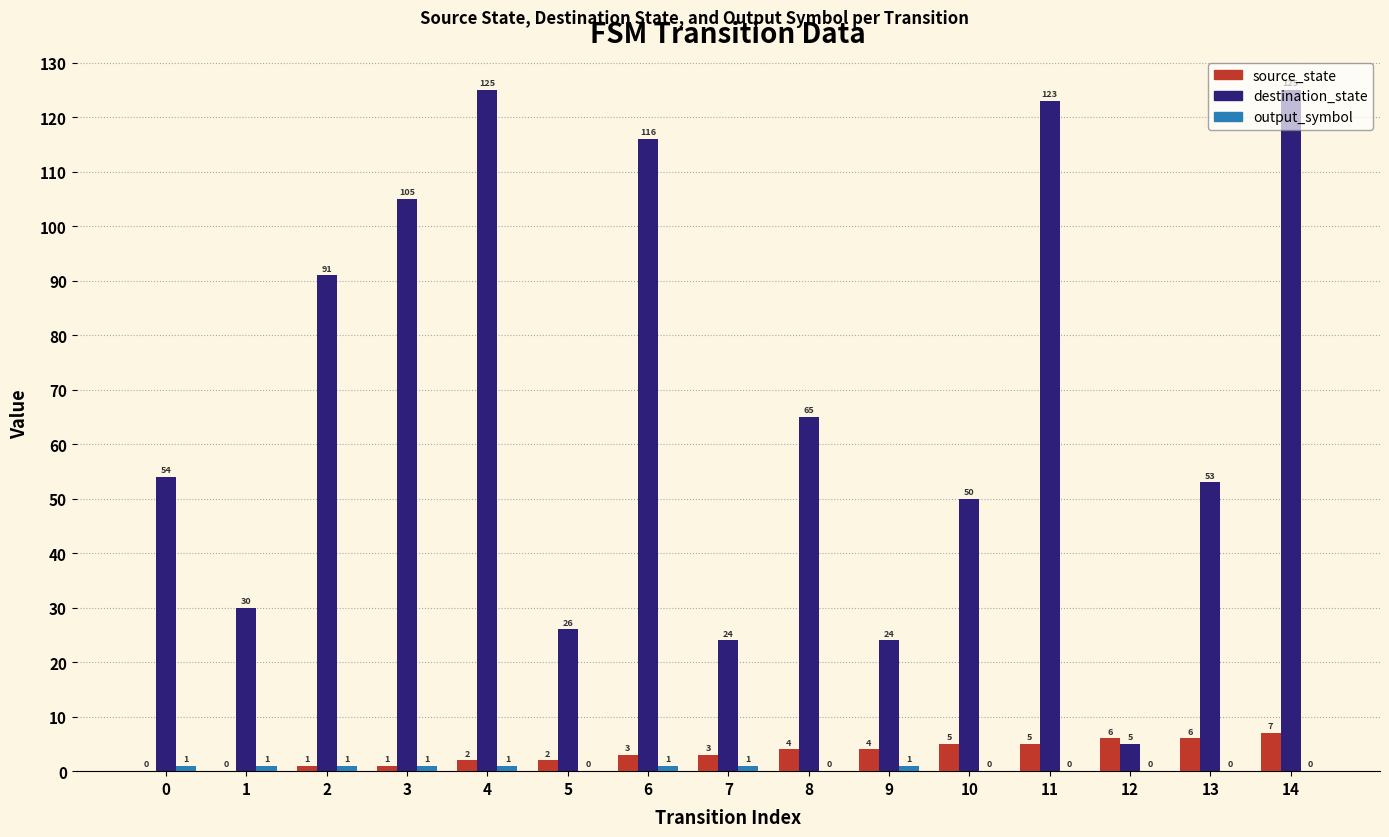

Between 1 and 14, which series saw the biggest shift?

destination_state